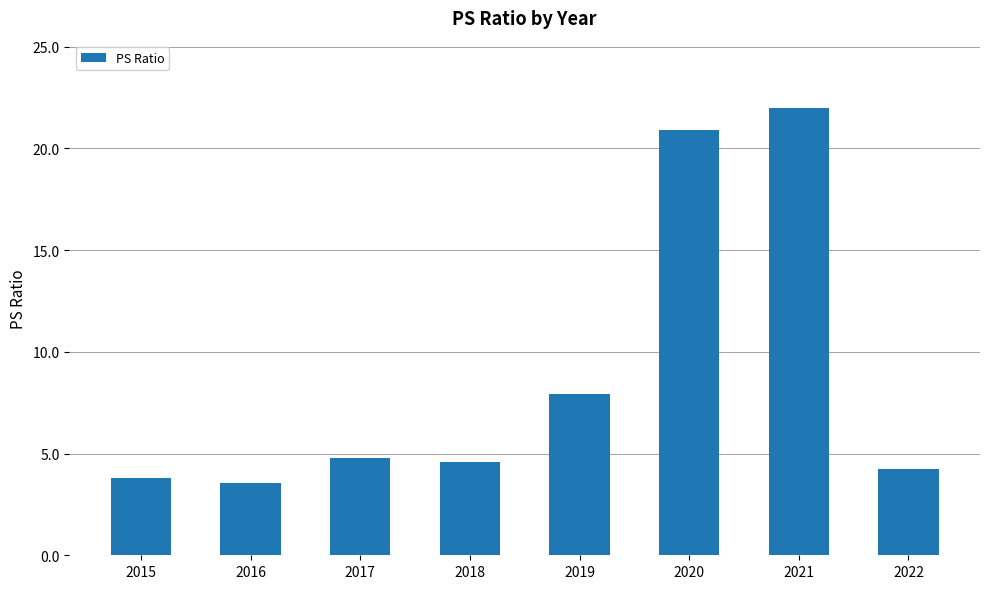

How many categories are shown in the chart?

8